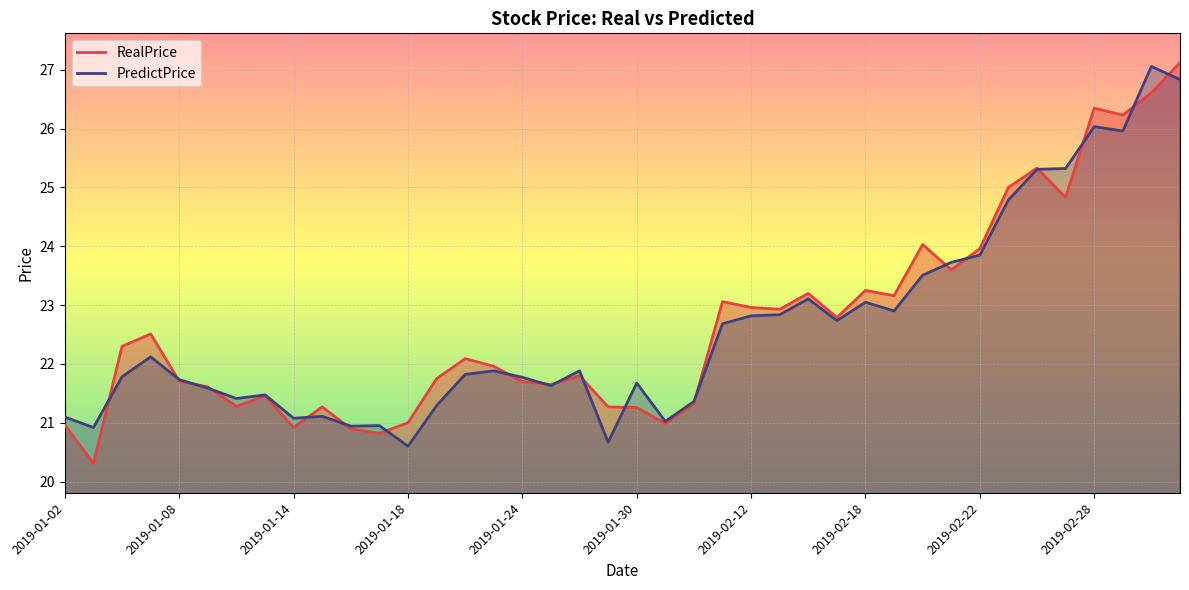

What is the minimum value shown in the chart?

20.3